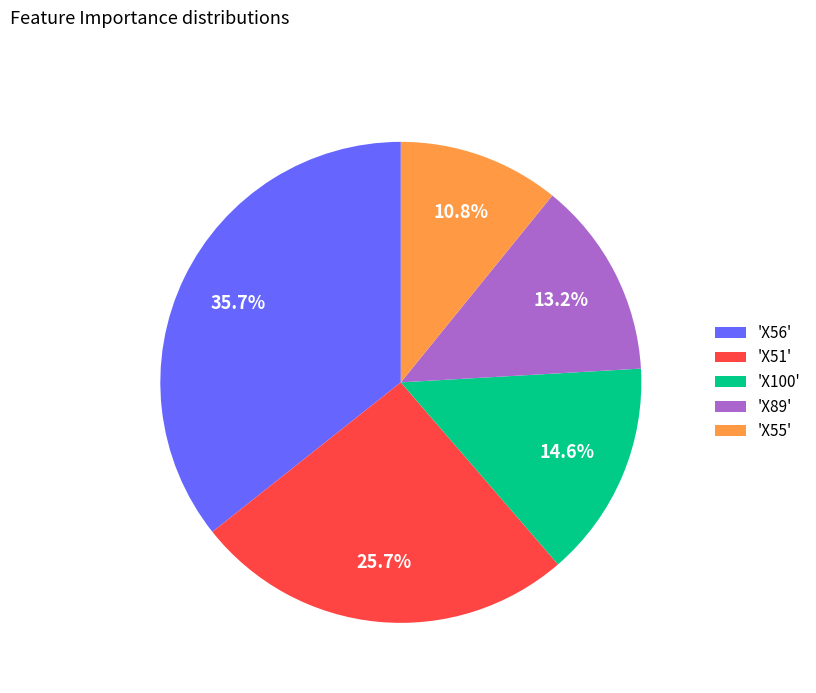

Is there any slice that represents more than half of the pie?

No